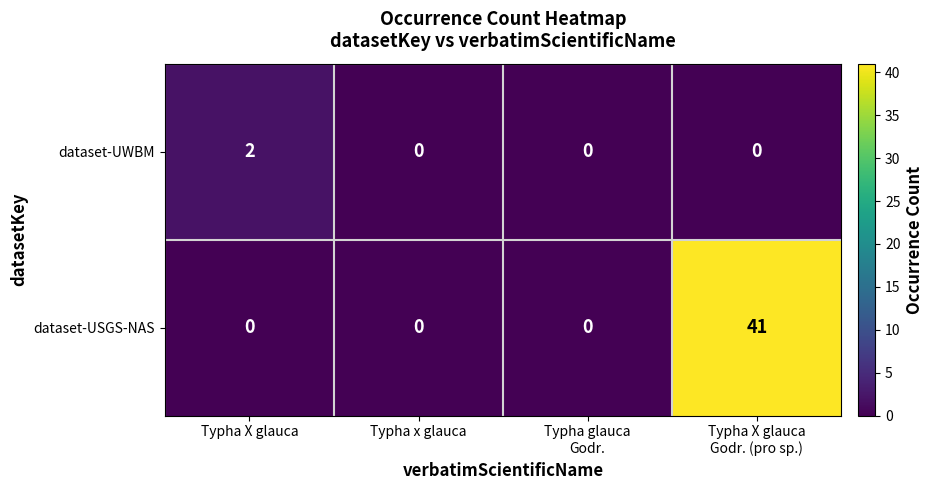

Reading left to right, extract all data points from this chart.

dataset-UWBM: 2	0	0	0
dataset-USGS-NAS: 0	0	0	41